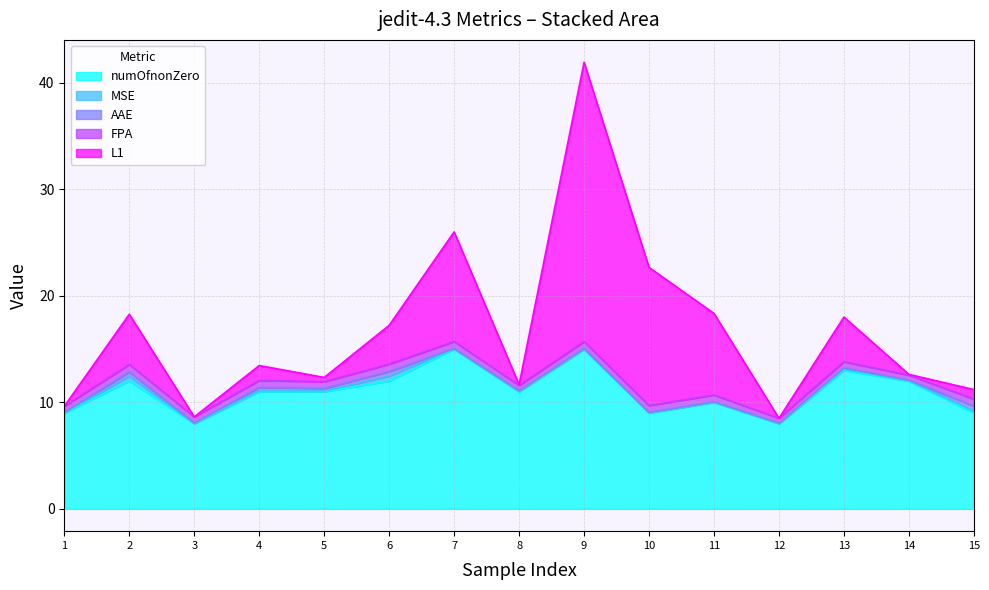

What are all the series names shown in the legend?

AAE, L1, MSE, FPA, numOfnonZero